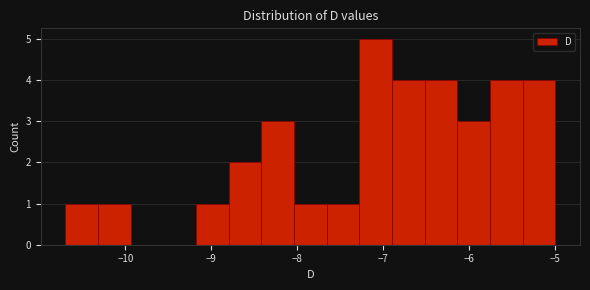

Around what value on the x-axis is the tallest bar? Give the approximate position of its centre, as read against the axis.

-7.1